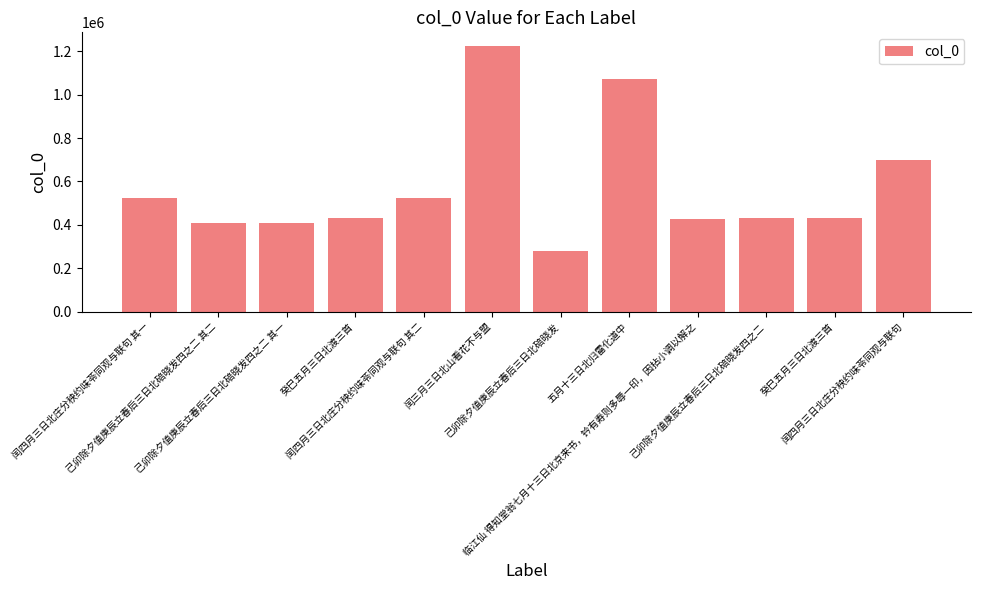

List the labels in order of value, largest first.

闰三月三日北山看花不与盟, 五月十三日北归雷化道中, 闰四月三日北庄分秧约味苓同观与联句, 闰四月三日北庄分秧约味苓同观与联句 其二, 闰四月三日北庄分秧约味苓同观与联句 其一, 癸巳五月三日北渡三首, 癸巳五月三日北渡三首, 己卯除夕值庚辰立春后三日北碚晓发四之二, 临江仙 得知堂翁七月十三日北京来书，钤有寿则多辱一印，因拈小调以解之, 己卯除夕值庚辰立春后三日北碚晓发四之二 其二, 己卯除夕值庚辰立春后三日北碚晓发四之二 其一, 己卯除夕值庚辰立春后三日北碚晓发